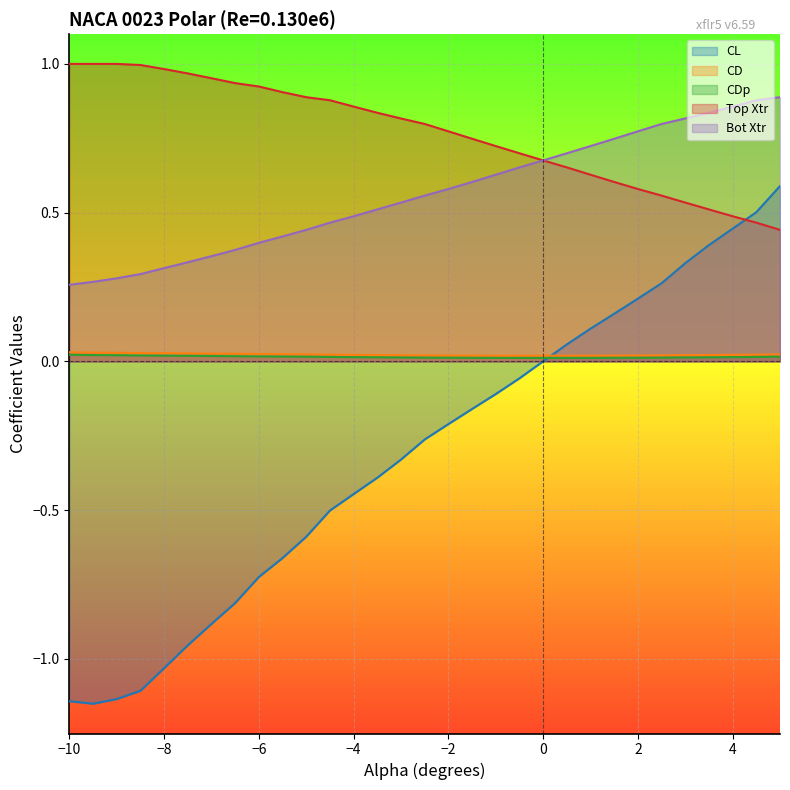

Which series has the largest total across all categories?

Top Xtr